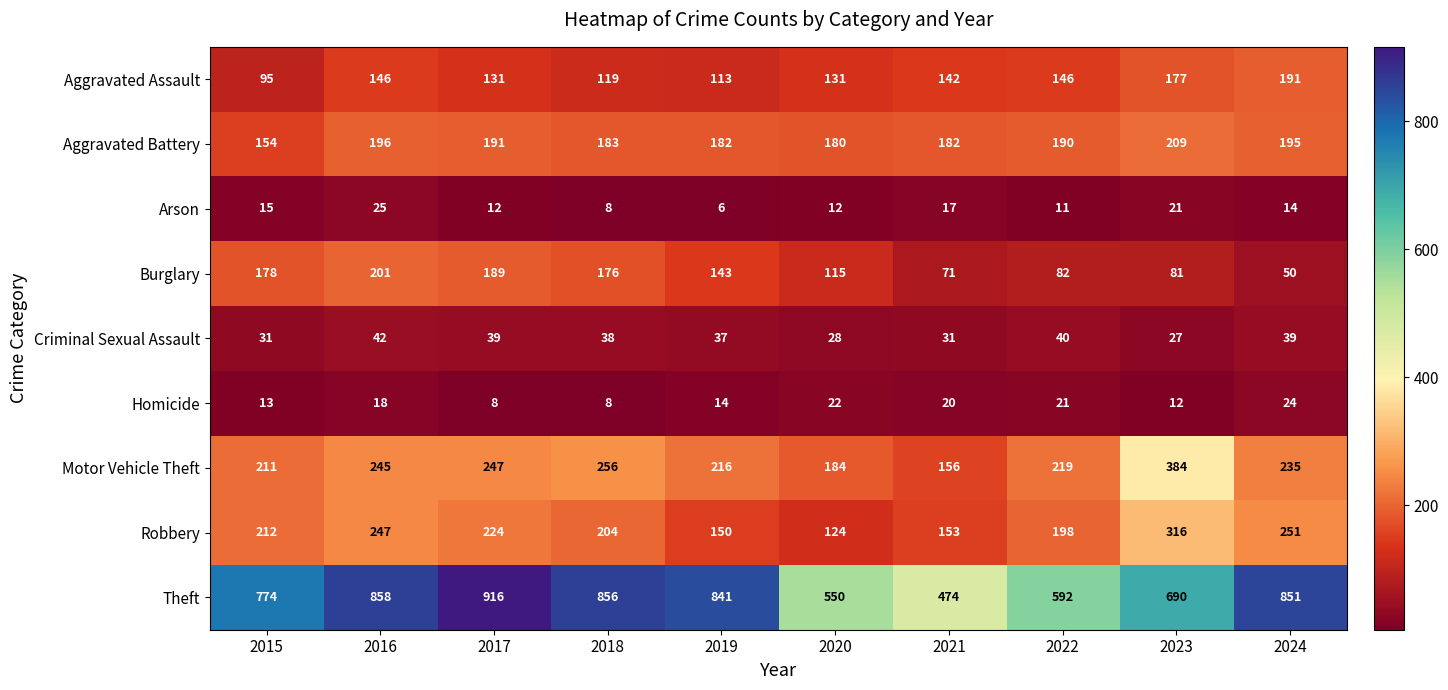

What is the average value of the Motor Vehicle Theft series?

235